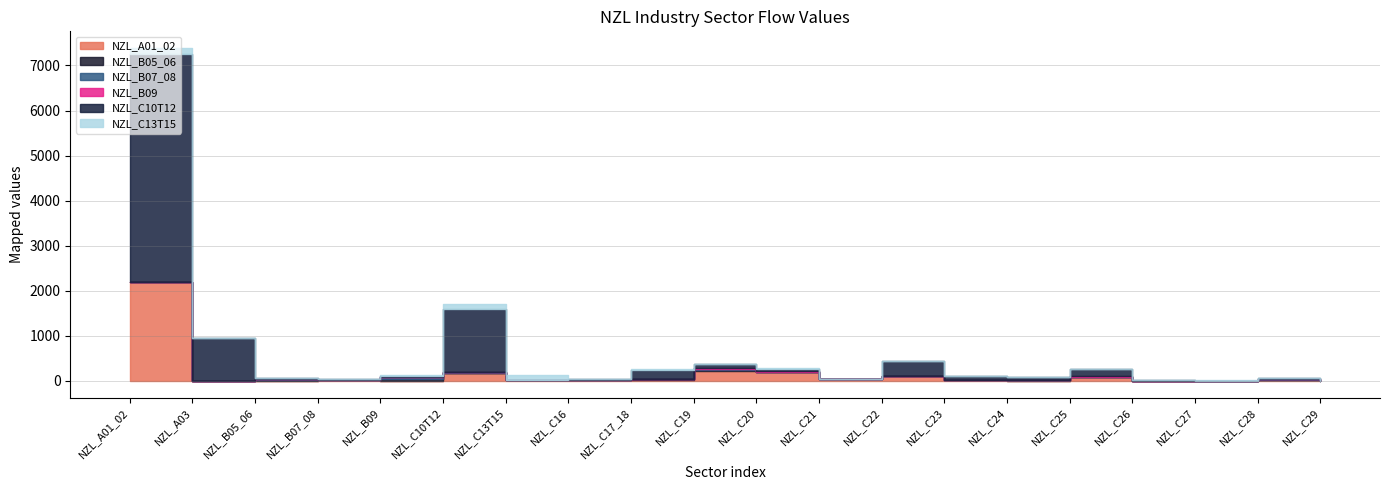

Where do NZL_C10T12 and NZL_B07_08 first cross each other?

NZL_B07_08 and NZL_B09